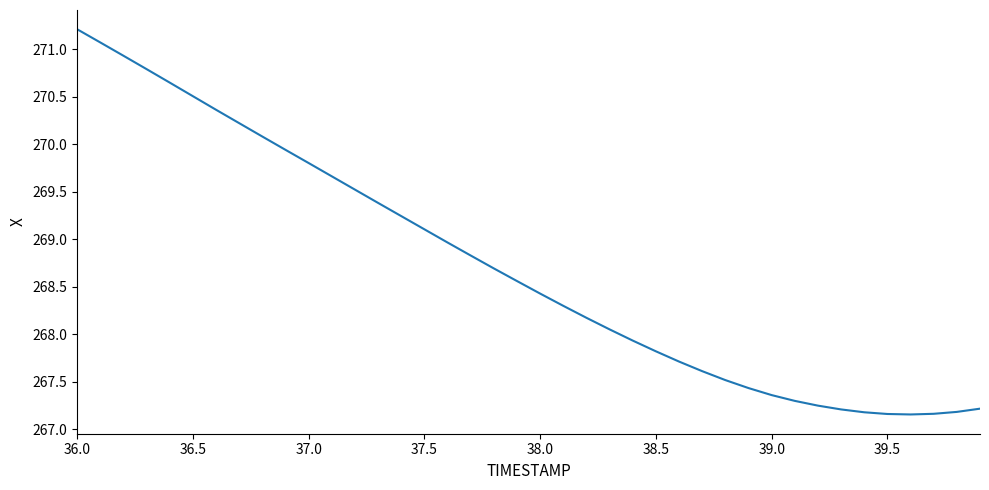

What is the difference between the maximum and minimum values?

4.1